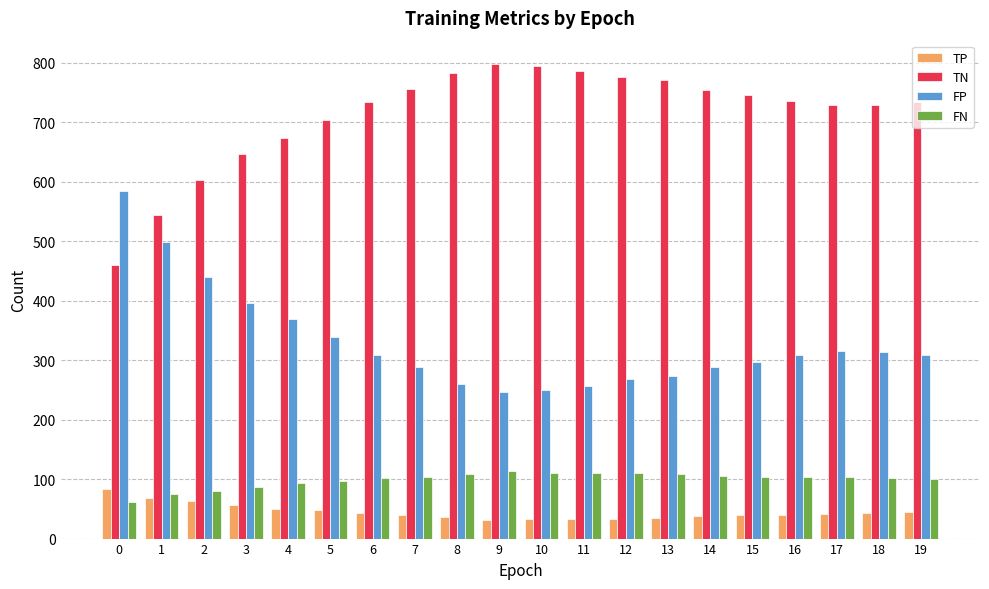

Is it true that FN equals 111 at 10?

True